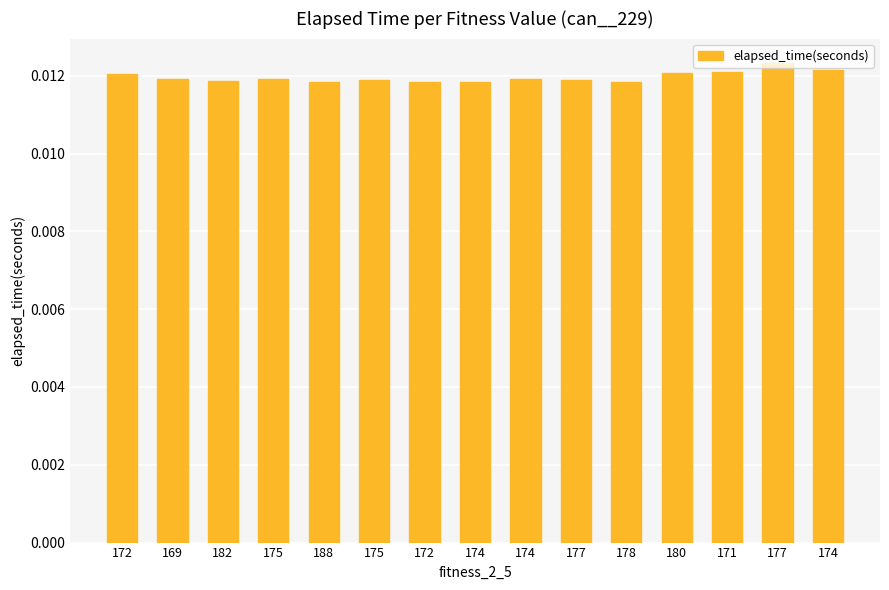

How many series are shown in this chart?

1